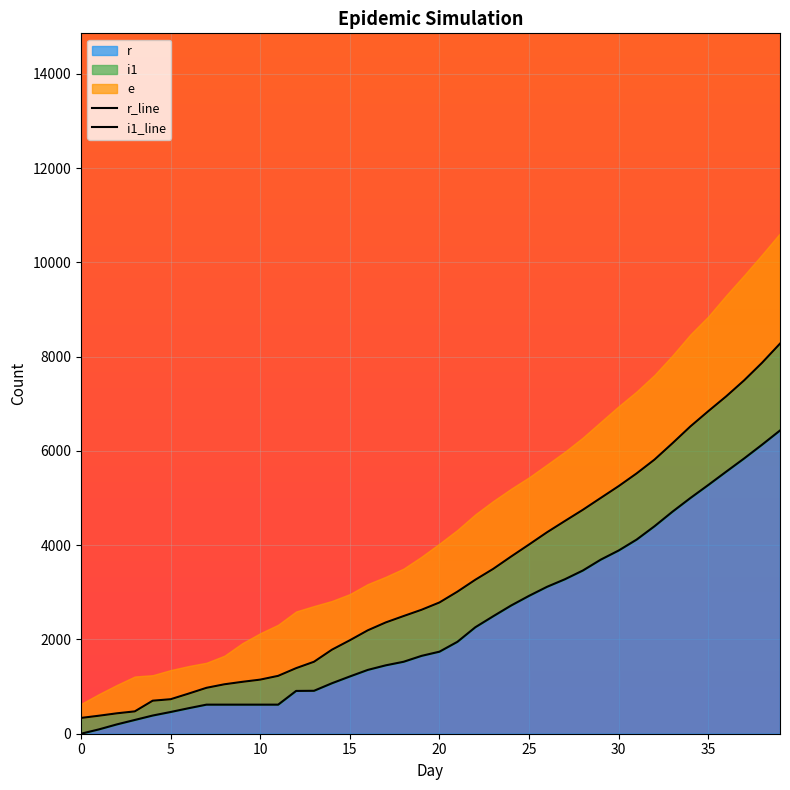

What is the difference between the maximum and minimum values in the i1_line series?

7942